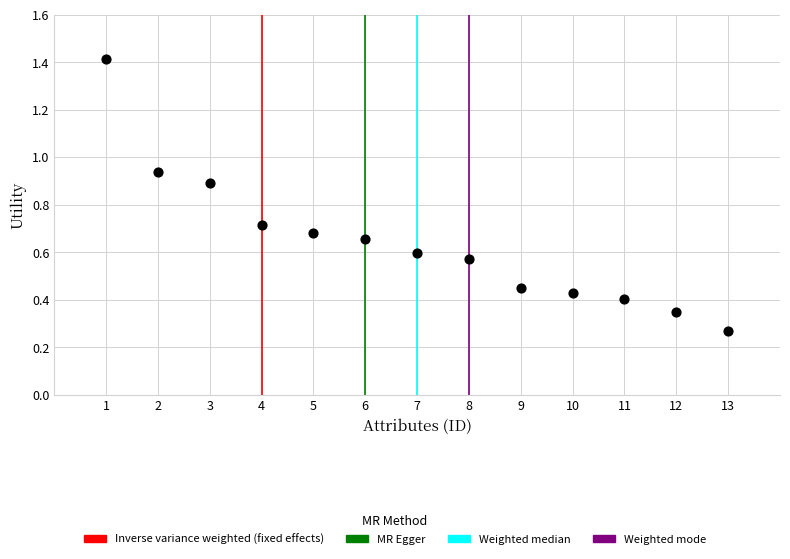

What is the range of X values (max minus min)?

12.0